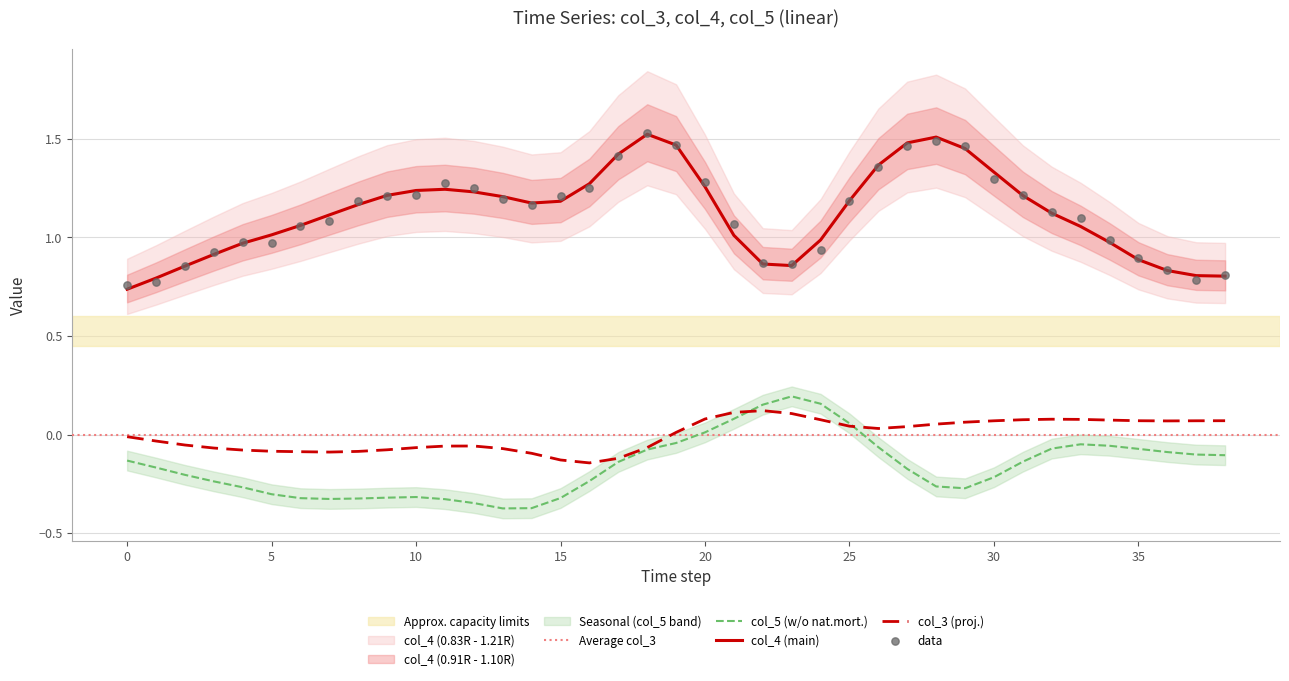

At which category is the sum across all series the highest?

19